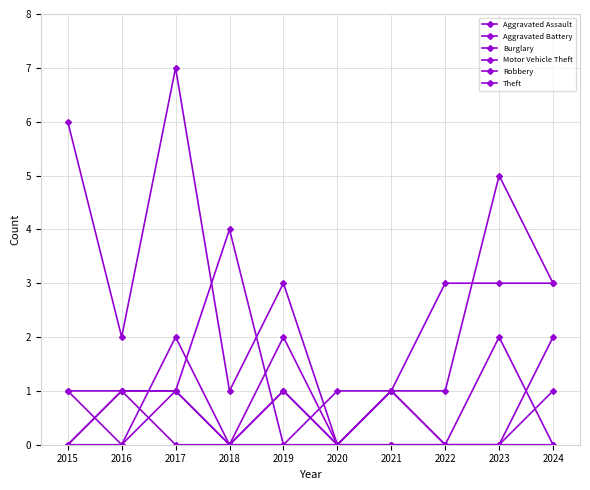

Count the number of data series in this chart.

6